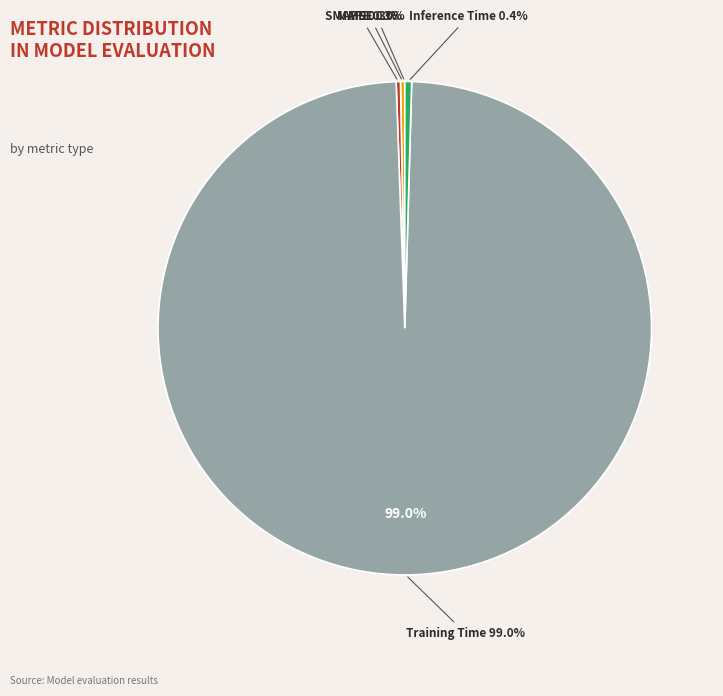

Which slice is the largest?

Training Time